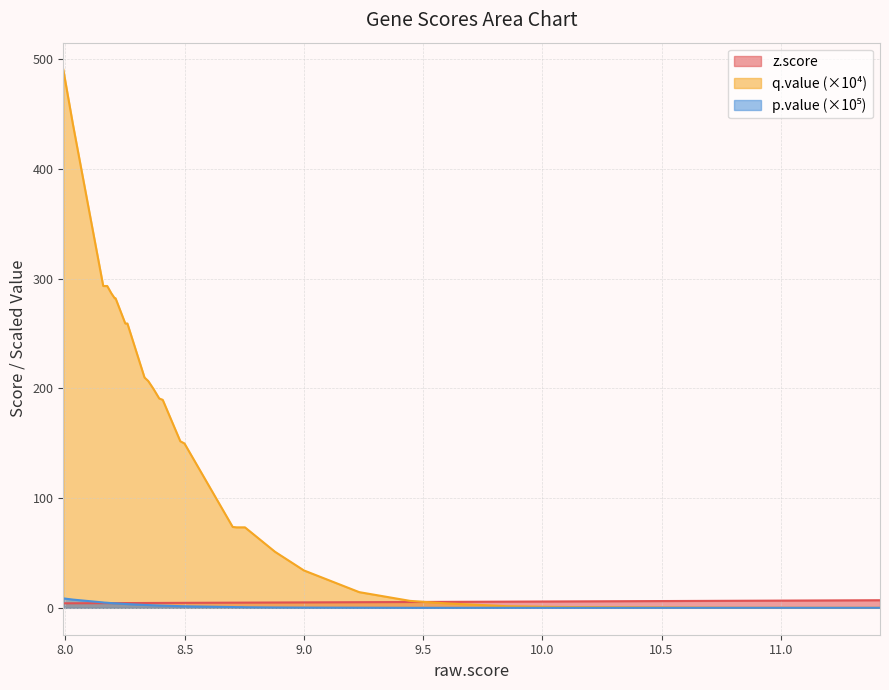

True or false: q.value and p.value cross at least once.

False